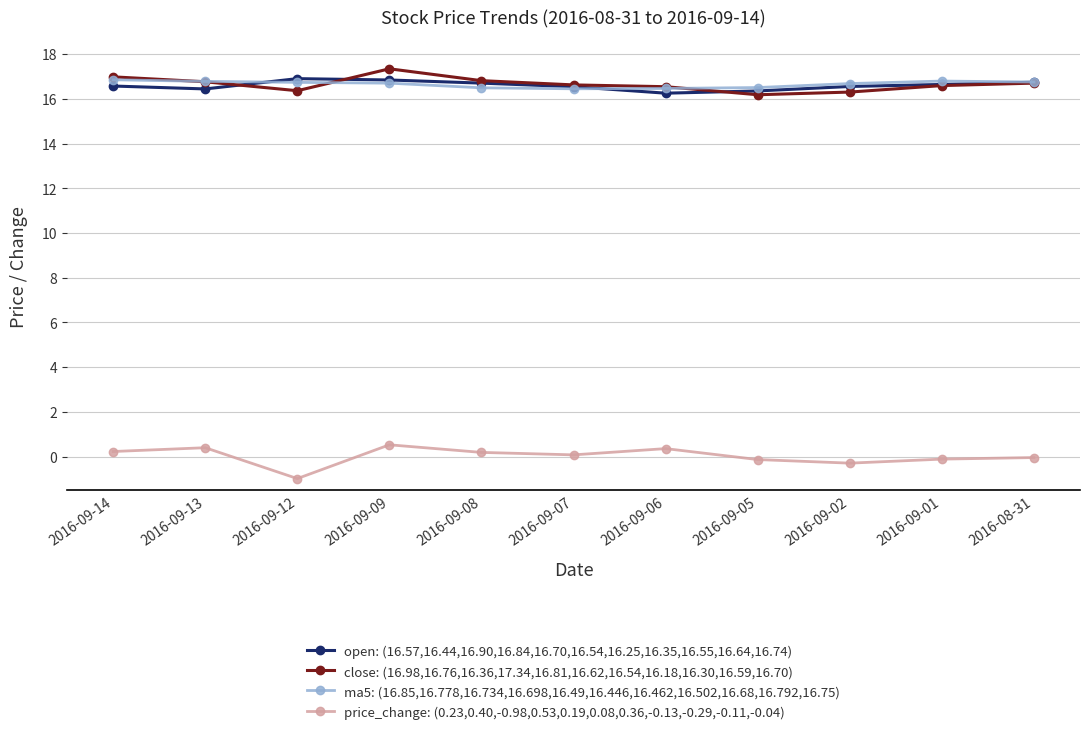

At which category does price_change: (0.23,0.40,-0.98,0.53,0.19,0.08,0.36,-0.13,-0.29,-0.11,-0.04) reach its first local valley?

2016-09-12